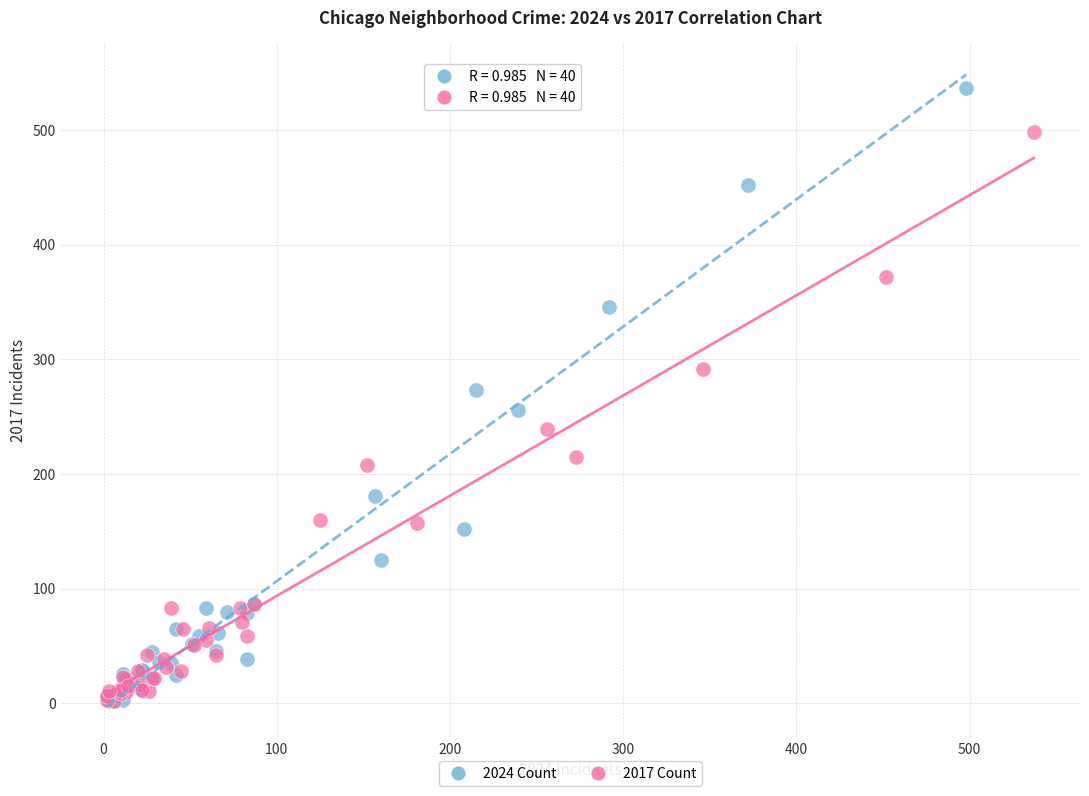

Which series reaches the maximum Y coordinate?

2024 Count